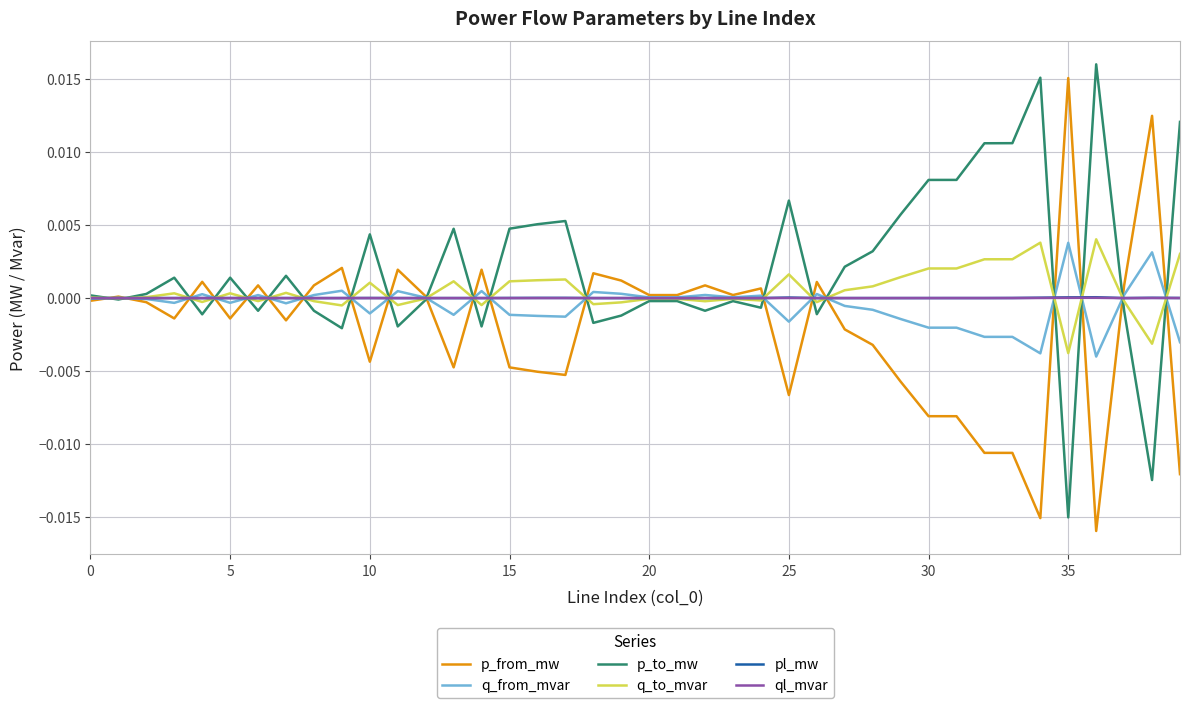

At which category is the sum across all series the highest?

36